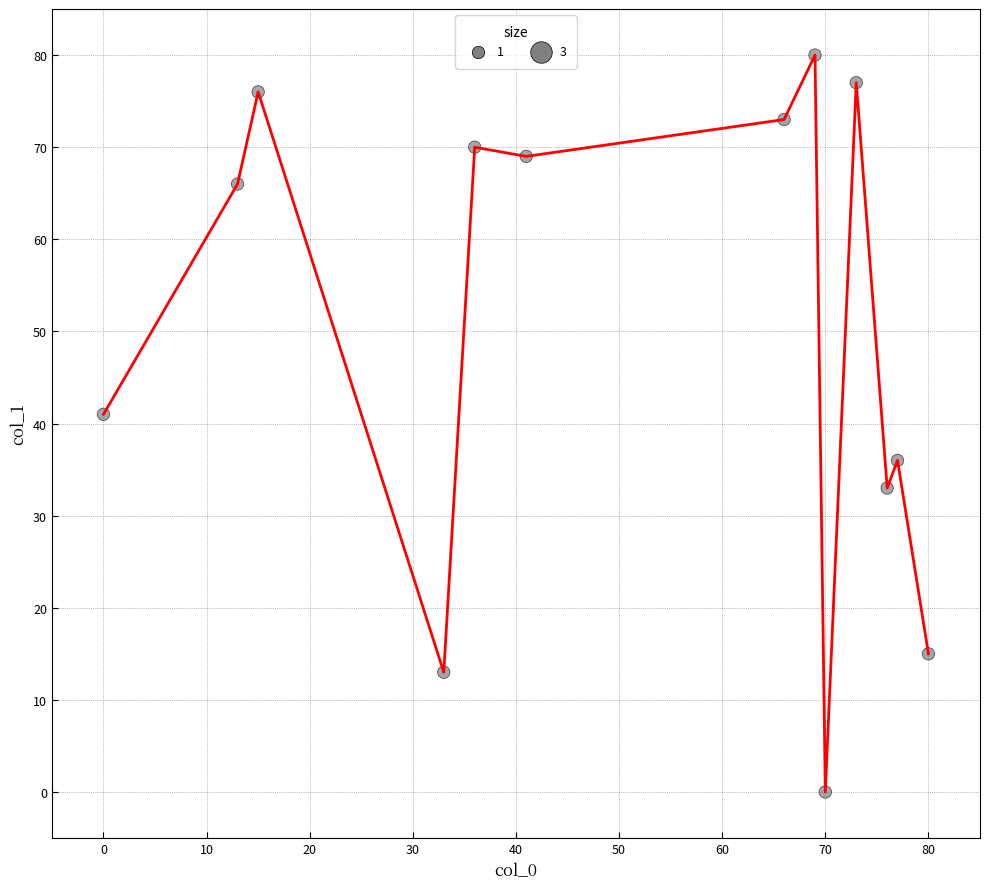

What is the greatest value displayed?

80